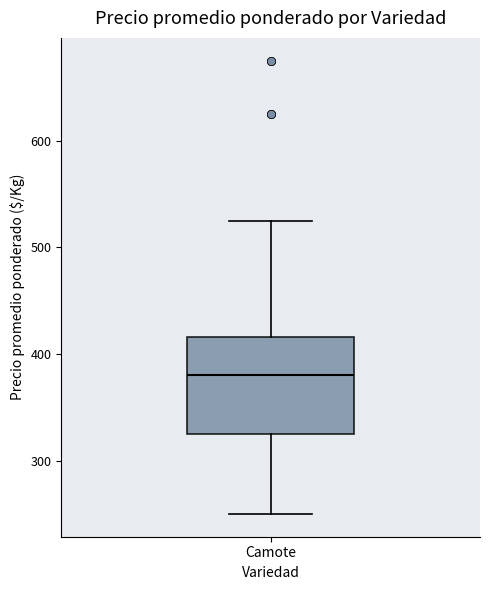

Read this box plot against the y-axis: the position of the median line, the range covered by the box, and the ends of both whiskers. The values are not printed on the chart, so give them approximately, as read against the axis.

median 380, box 330 to 420, whiskers 250 to 530